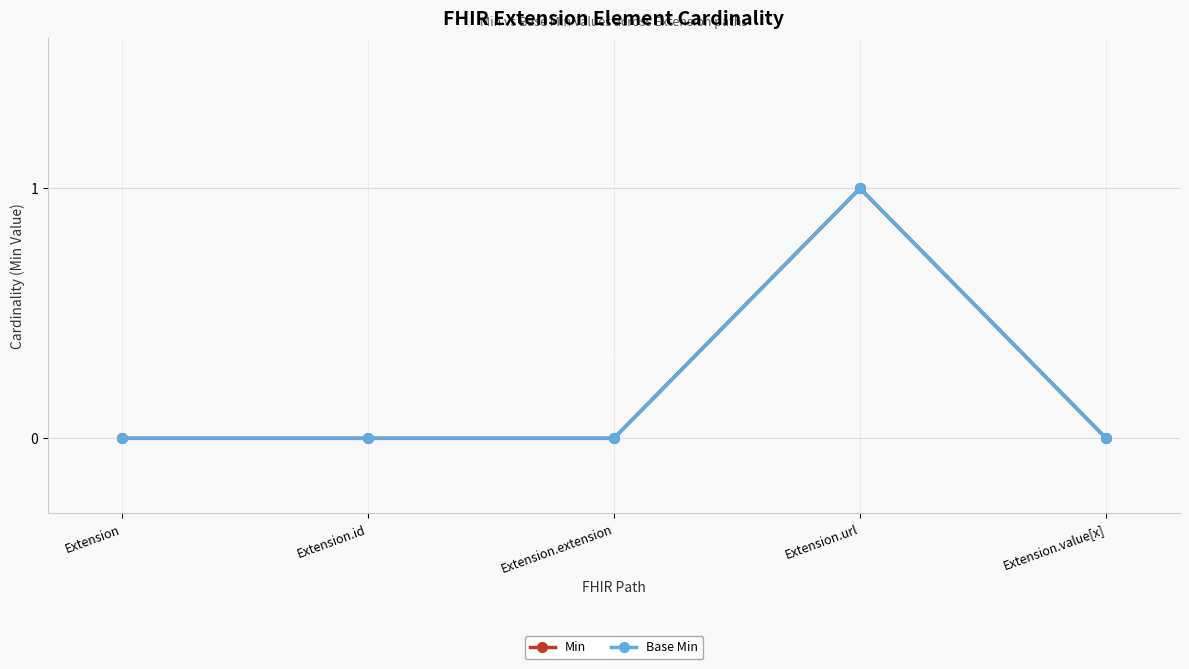

Is this an area chart (filled region under the line)?

No